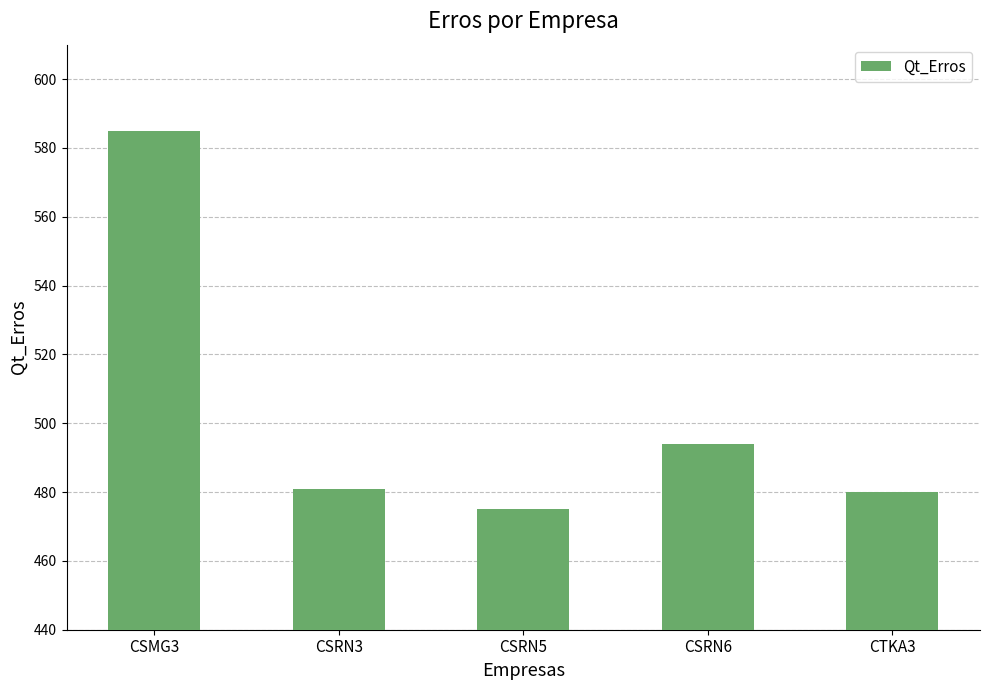

The value at CSRN3 is 481. True or false?

True